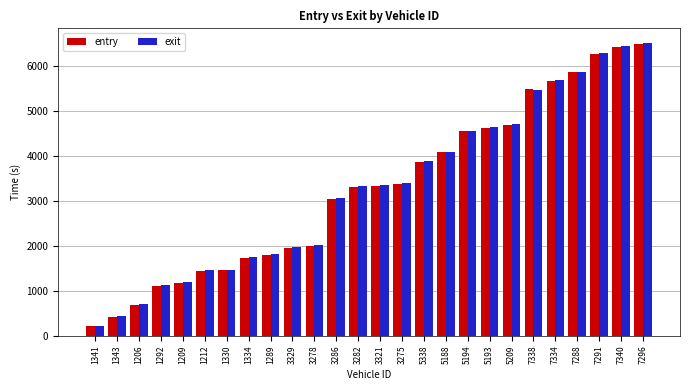

What is the spread (max minus min) of values at 3282?

19.0